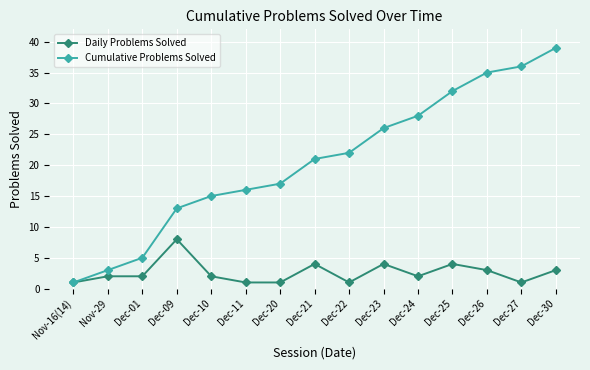

What is the difference between the maximum and second lowest values in the Cumulative Problems Solved series?

36